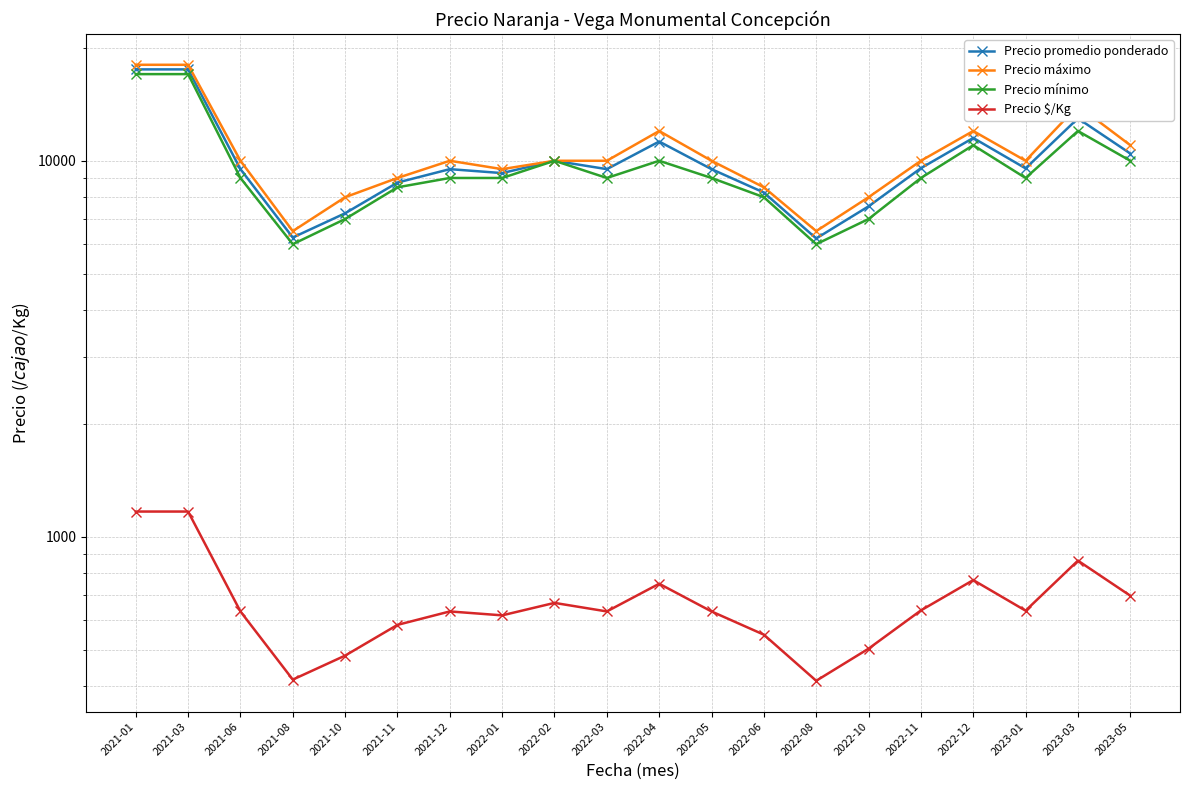

Reading left to right, extract all data points from this chart.

Precio promedio ponderado: 2021-01=17500	2021-03=17500	2021-06=9500	2021-08=6250	2021-10=7250	2021-11=8750	2021-12=9500	2022-01=9273	2022-02=10000	2022-03=9500	2022-04=11250	2022-05=9500	2022-06=8232	2022-08=6214	2022-10=7565	2022-11=9556	2022-12=11500	2023-01=9545	2023-03=12966	2023-05=10455
Precio máximo: 2021-01=18000	2021-03=18000	2021-06=10000	2021-08=6500	2021-10=8000	2021-11=9000	2021-12=10000	2022-01=9500	2022-02=10000	2022-03=10000	2022-04=12000	2022-05=10000	2022-06=8500	2022-08=6500	2022-10=8000	2022-11=10000	2022-12=12000	2023-01=10000	2023-03=14000	2023-05=11000
Precio mínimo: 2021-01=17000	2021-03=17000	2021-06=9000	2021-08=6000	2021-10=7000	2021-11=8500	2021-12=9000	2022-01=9000	2022-02=10000	2022-03=9000	2022-04=10000	2022-05=9000	2022-06=8000	2022-08=6000	2022-10=7000	2022-11=9000	2022-12=11000	2023-01=9000	2023-03=12000	2023-05=10000
Precio $/Kg: 2021-01=1167	2021-03=1167	2021-06=633	2021-08=417	2021-10=483	2021-11=583	2021-12=633	2022-01=618	2022-02=667	2022-03=633	2022-04=750	2022-05=633	2022-06=549	2022-08=414	2022-10=504	2022-11=637	2022-12=767	2023-01=636	2023-03=864	2023-05=697